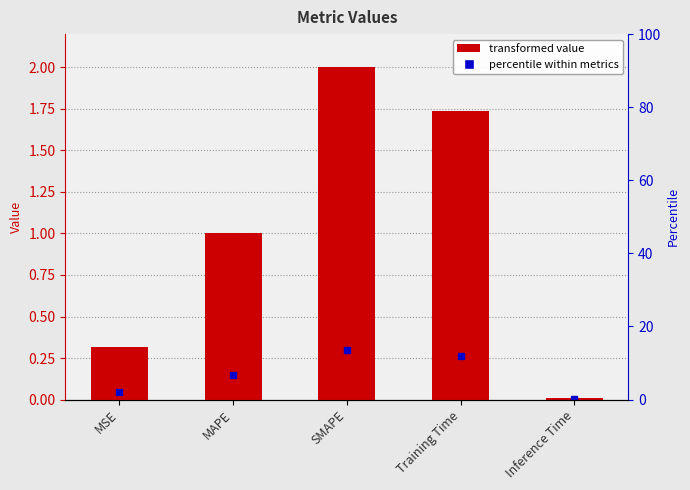

What is the change in value from SMAPE to Training Time?

-0.3